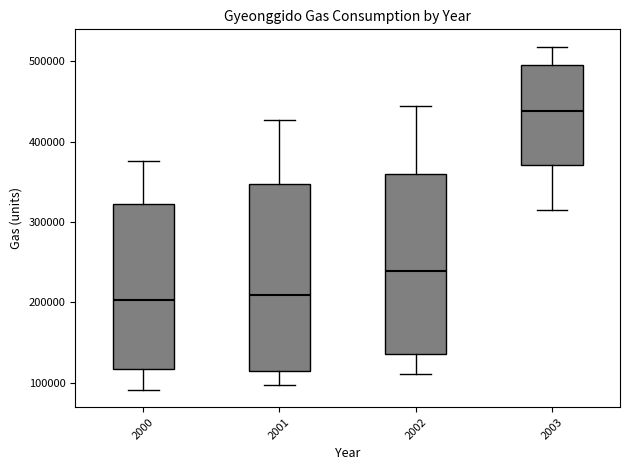

Where does the lower whisker of the box at x = 2001 end on the y-axis? The values are not printed on the chart, so give them approximately, as read against the axis.

100000